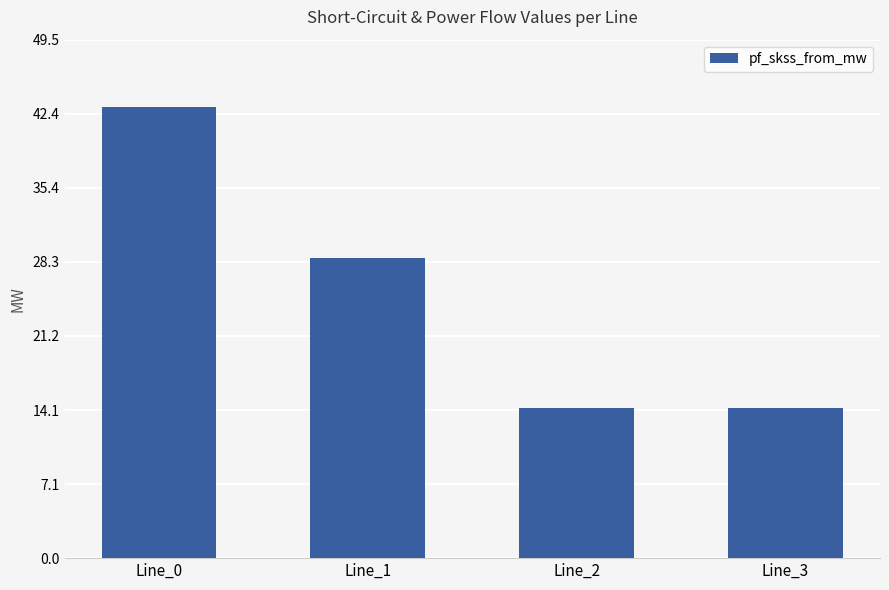

Which label corresponds to the largest value in the chart?

Line_0